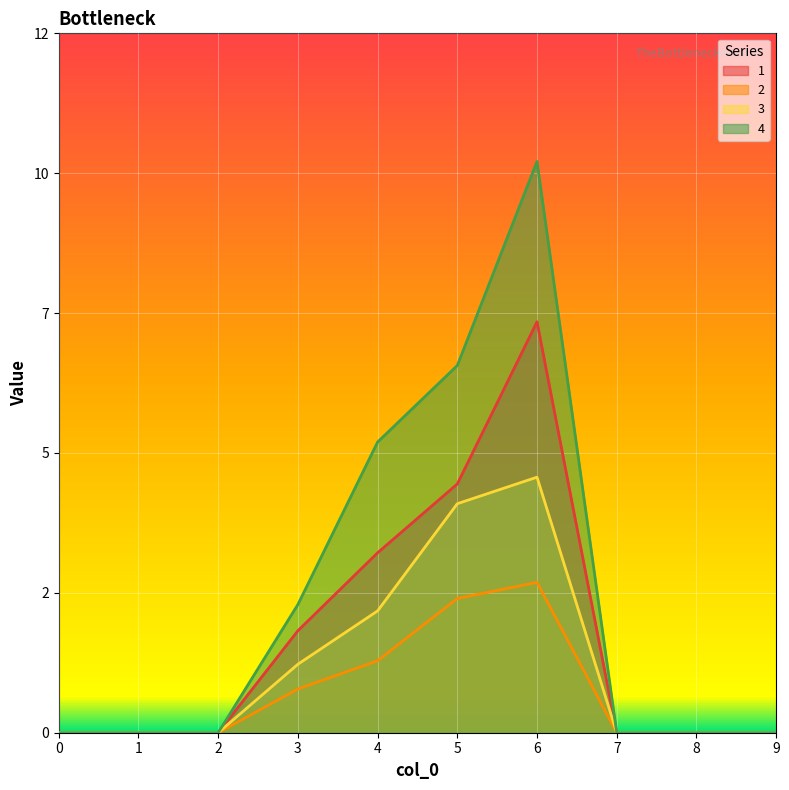

Which series has the widest spread of values?

4